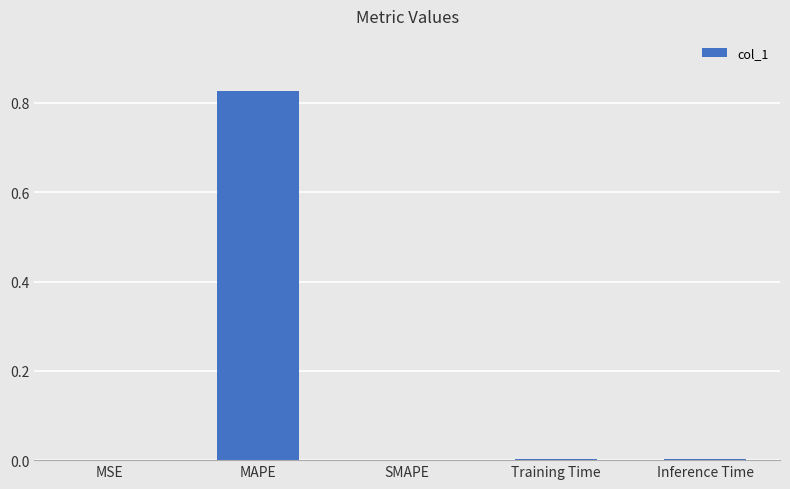

True or false: the data shows 0.0 at Inference Time.

True